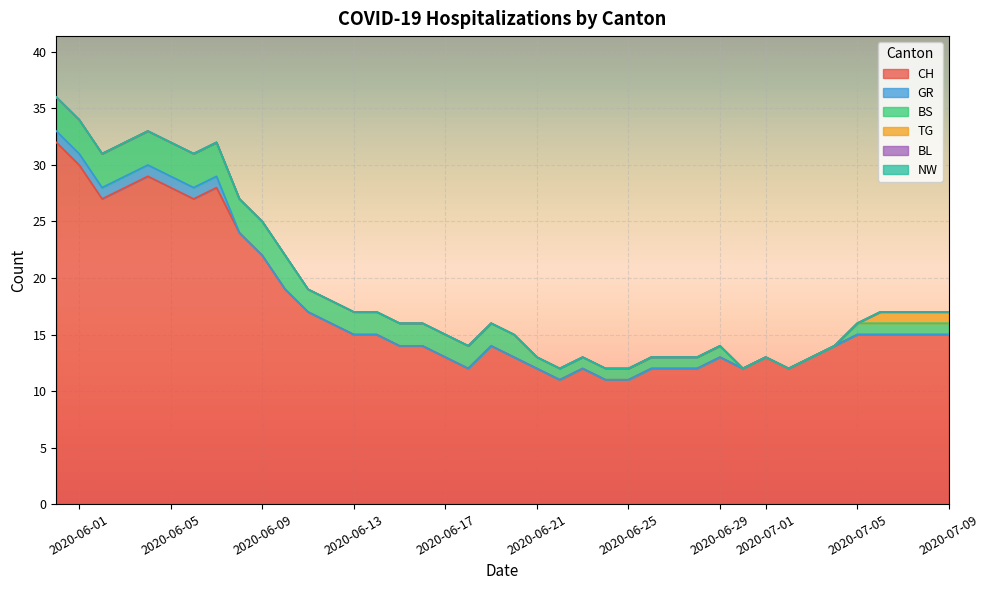

At which category does the chart reach its minimum across all series?

2020-06-14